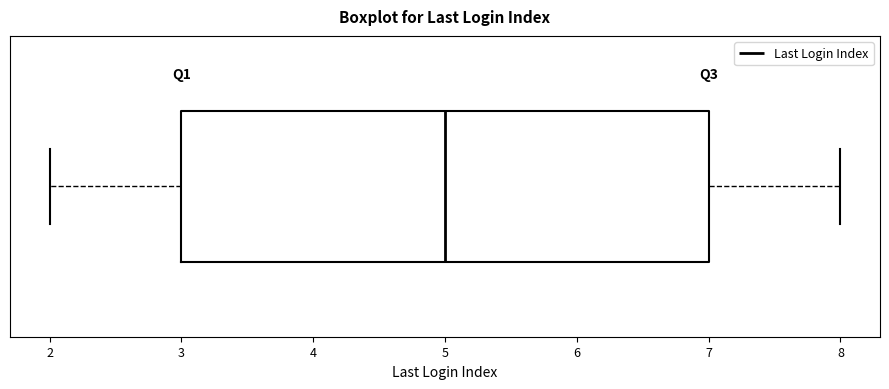

Read this box plot against the x-axis: the position of the median line, the range covered by the box, and the ends of both whiskers. The values are not printed on the chart, so give them approximately, as read against the axis.

median 5, box 3 to 7, whiskers 2 to 8